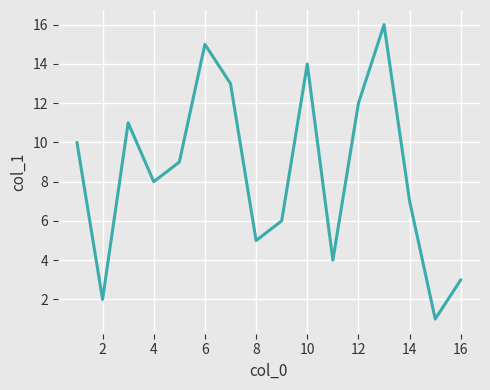

What is the greatest value displayed?

16